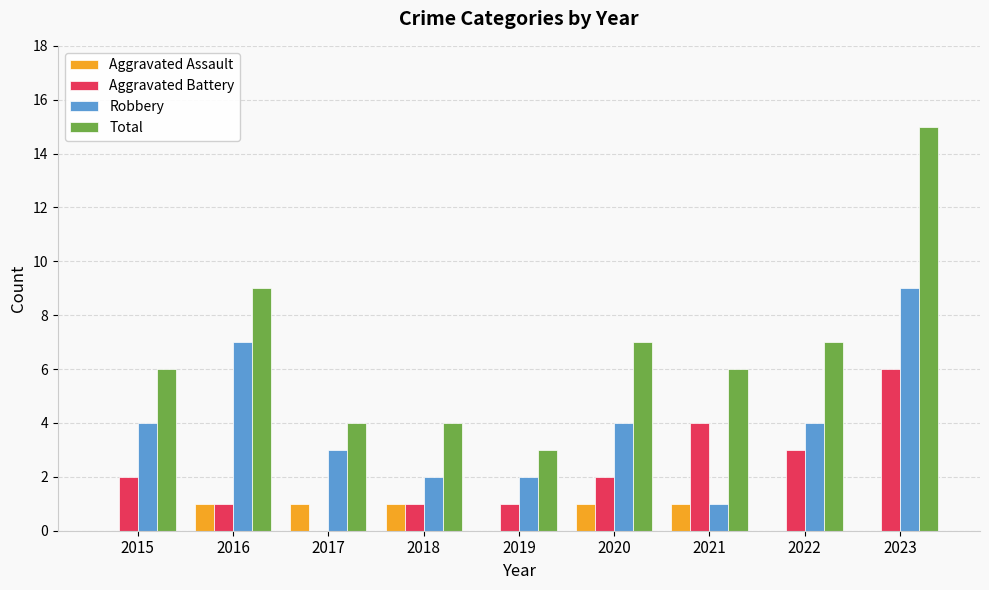

Which series has the largest total across all categories?

Total